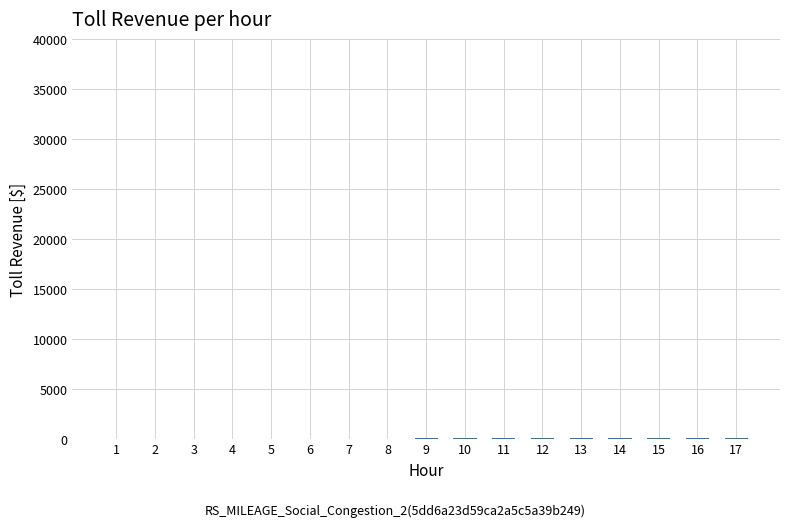

The value at 6 is 8. True or false?

False